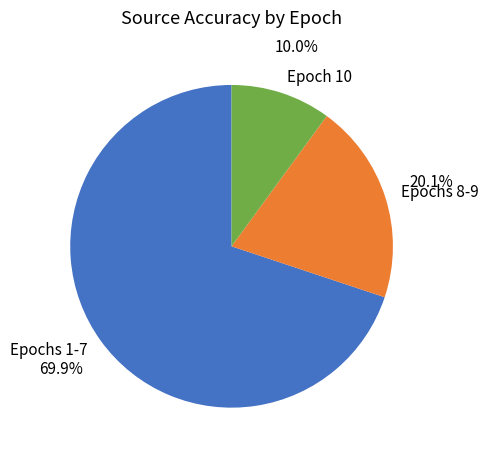

Rank the categories by value from lowest to highest.

Epoch 10, Epochs 8-9, Epochs 1-7